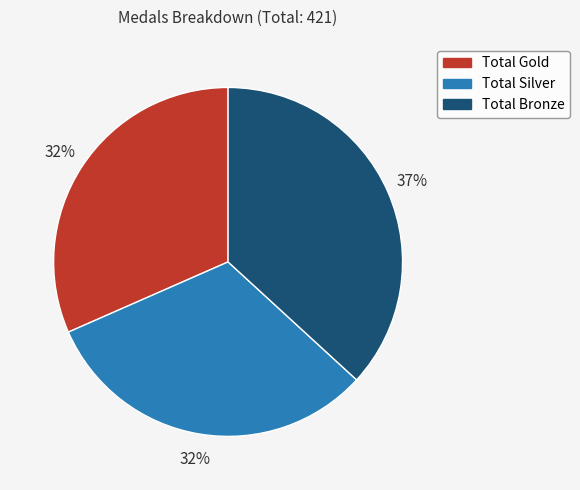

Combined, do Total Gold and Total Bronze account for over 50%?

Yes